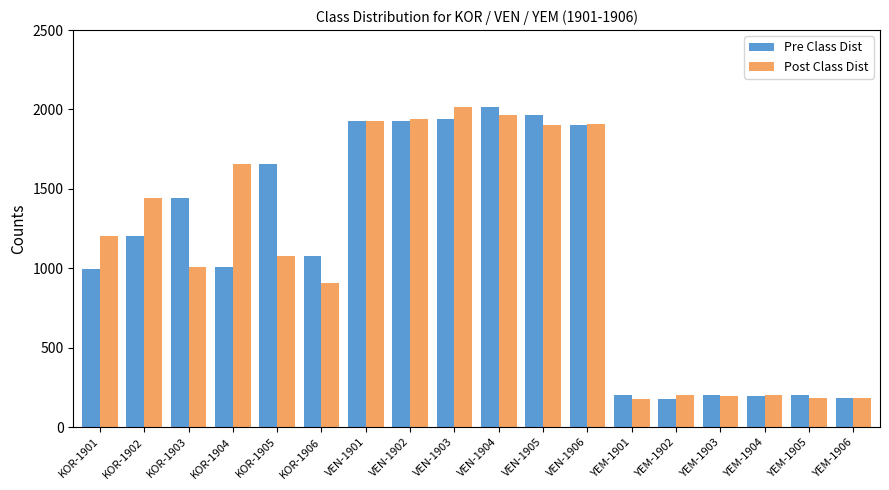

Does the chart contain any negative values?

No